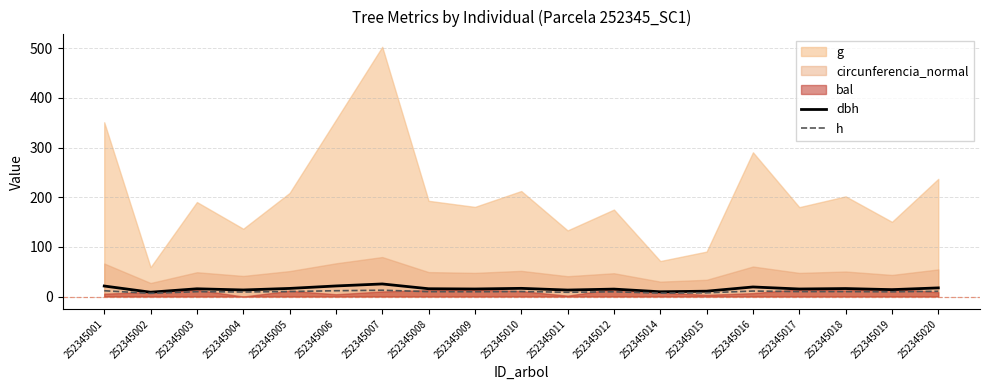

Is it true that h equals 10.0 at 252345005?

True